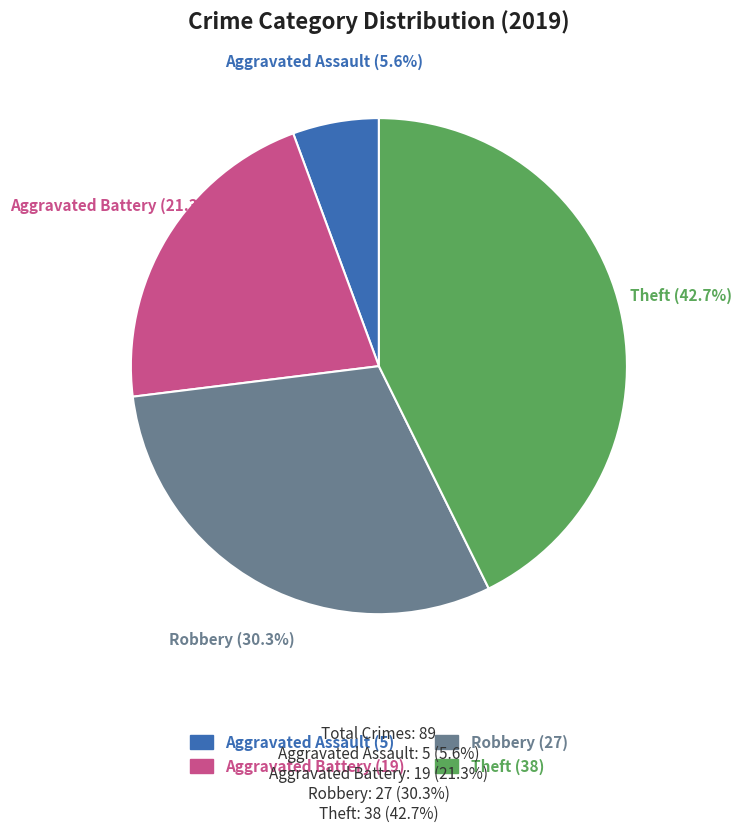

What is the smallest slice in the pie chart?

Aggravated Assault